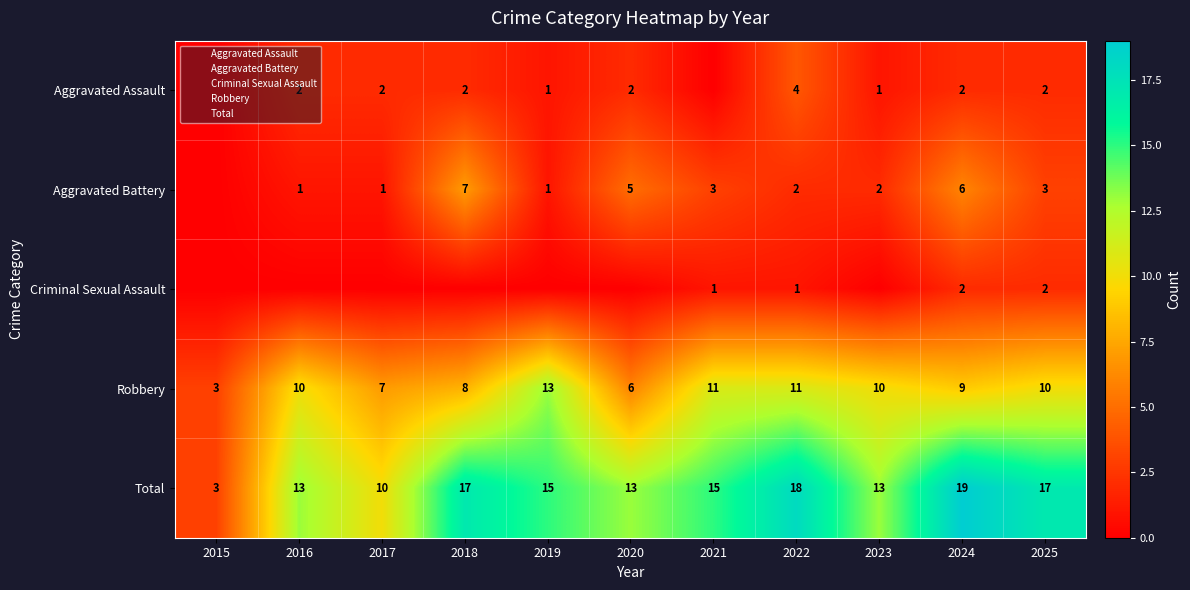

True or false: Aggravated Battery has a value of 1 at 2016.

False